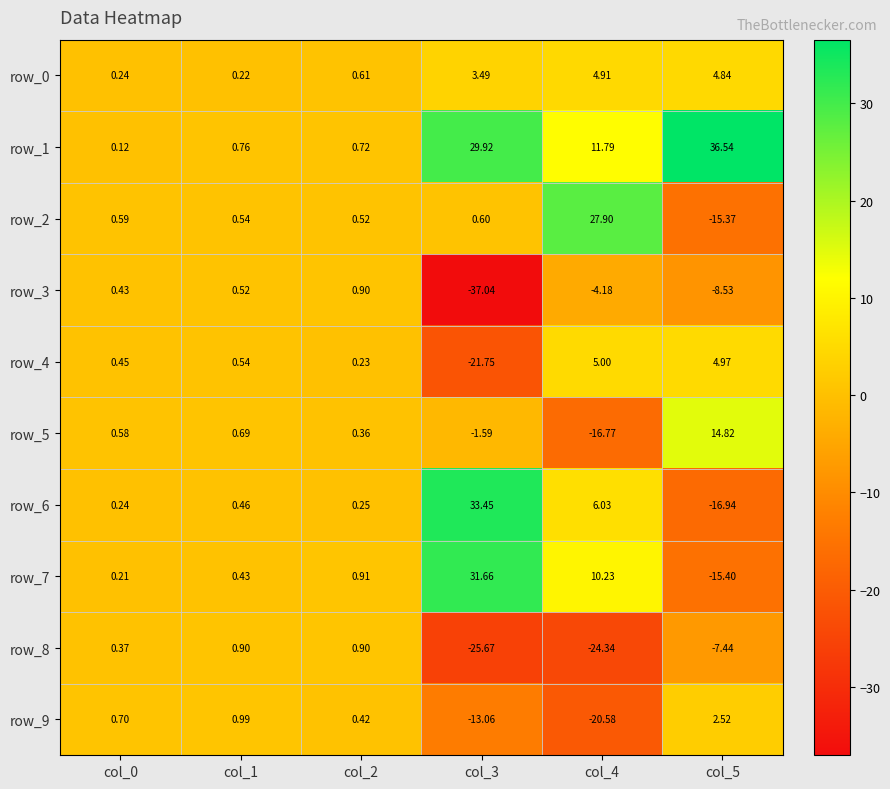

Is the value of row_6 at col_4 greater than the value of row_2 at col_5?

Yes